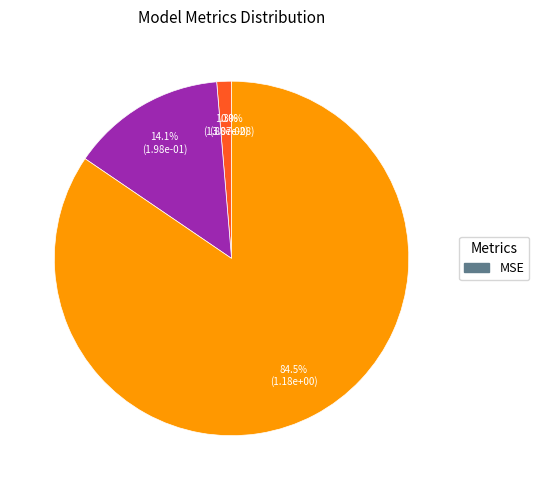

To the nearest percent, what is the average slice percentage?

25%